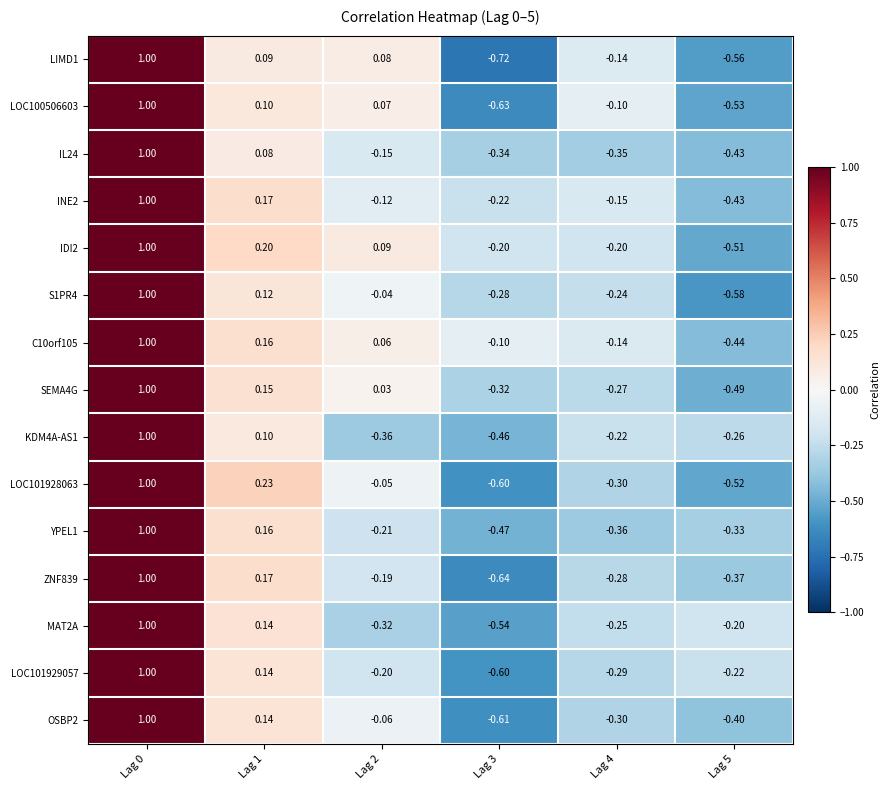

Which series has the largest total across all categories?

C10orf105